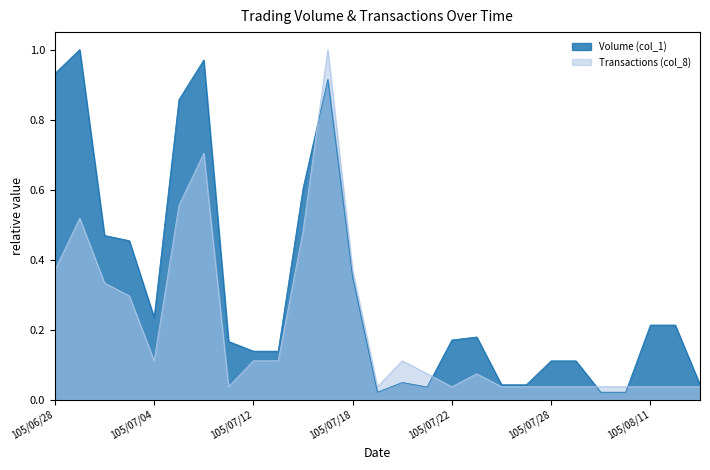

After their last crossing, which series has the higher values: Transactions (col_8) or Volume (col_1)?

Volume (col_1)